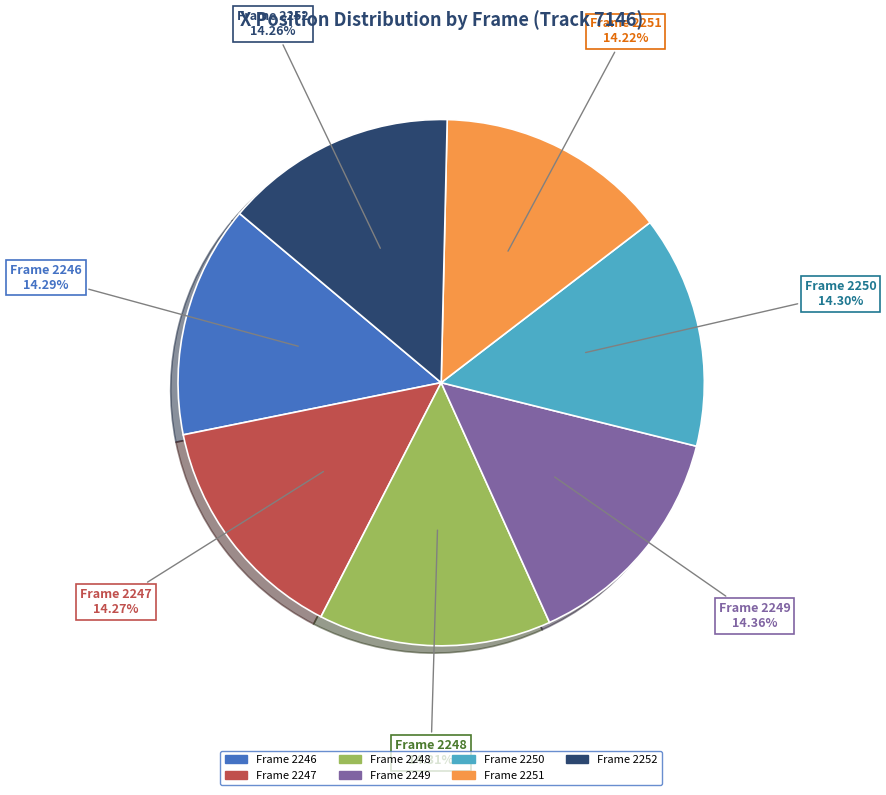

Combined, do Frame 2248 and Frame 2252 account for over 50%?

No